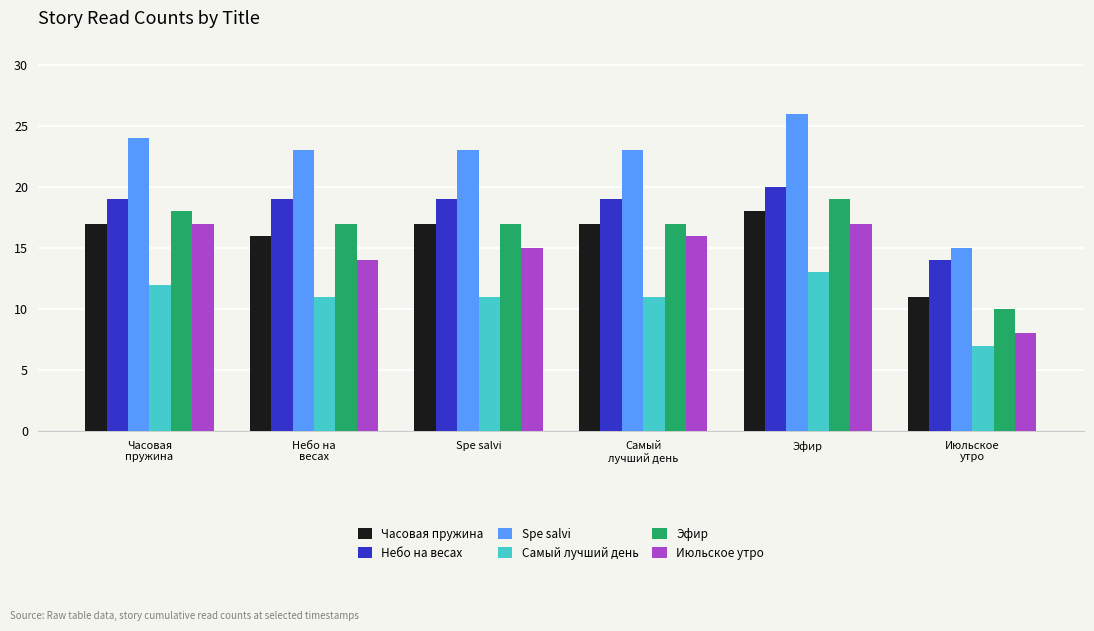

At how many categories does at least one series exceed 18?

5